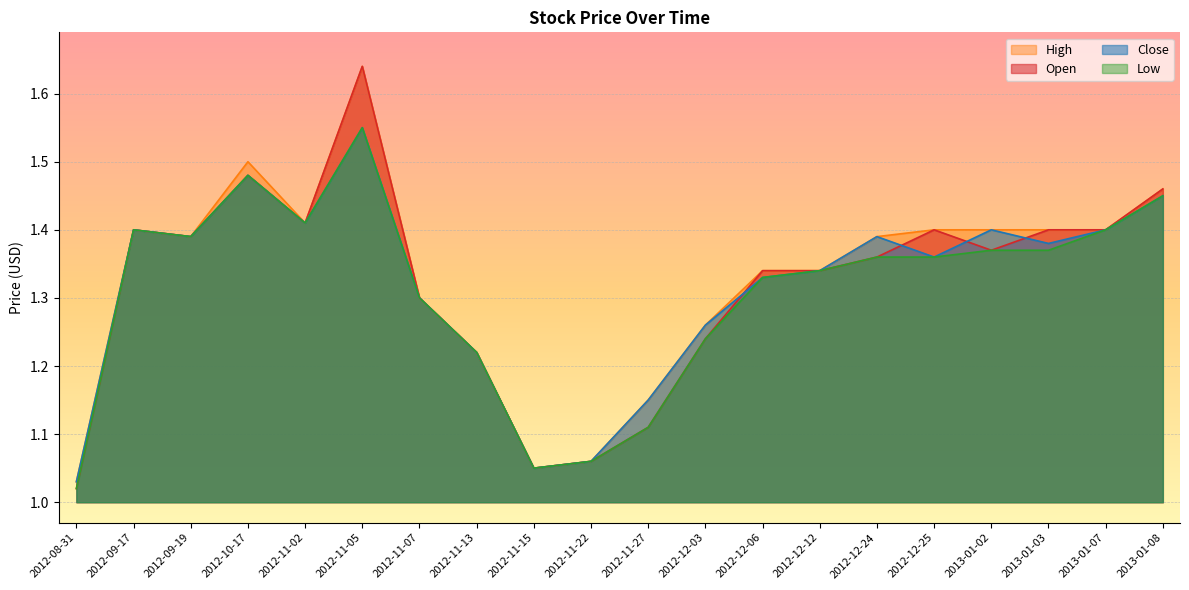

How many times do Close and Open cross each other?

4